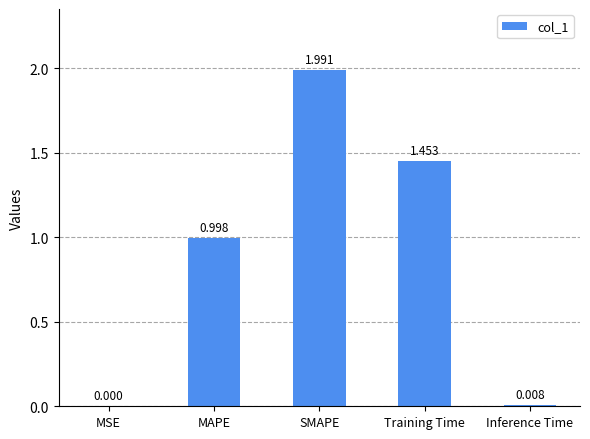

Which has a higher value, Training Time or MSE?

Training Time